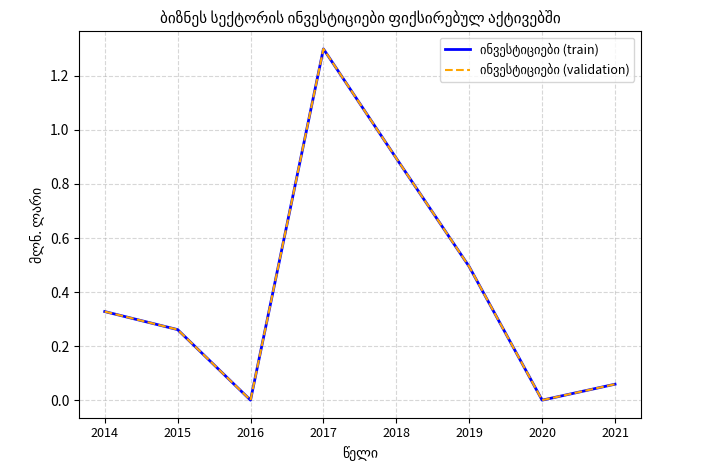

Does the chart have visible grid lines?

Yes